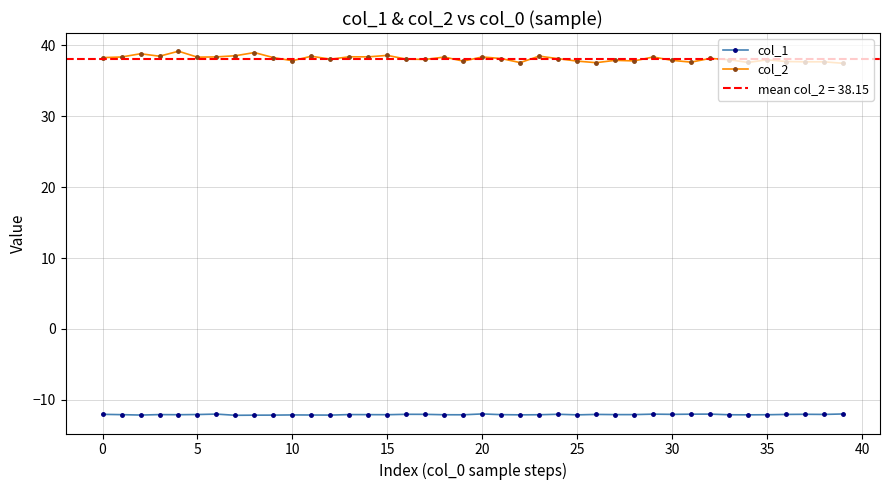

List the series in order of their peak value, lowest first.

col_1, col_2